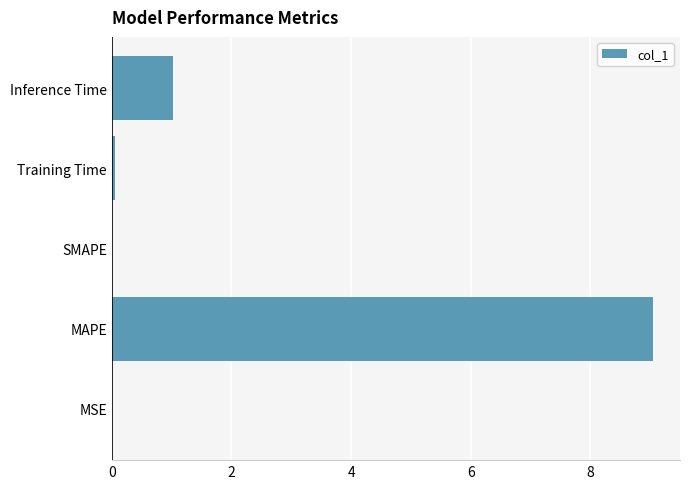

At which label is the value closest to 4?

Inference Time